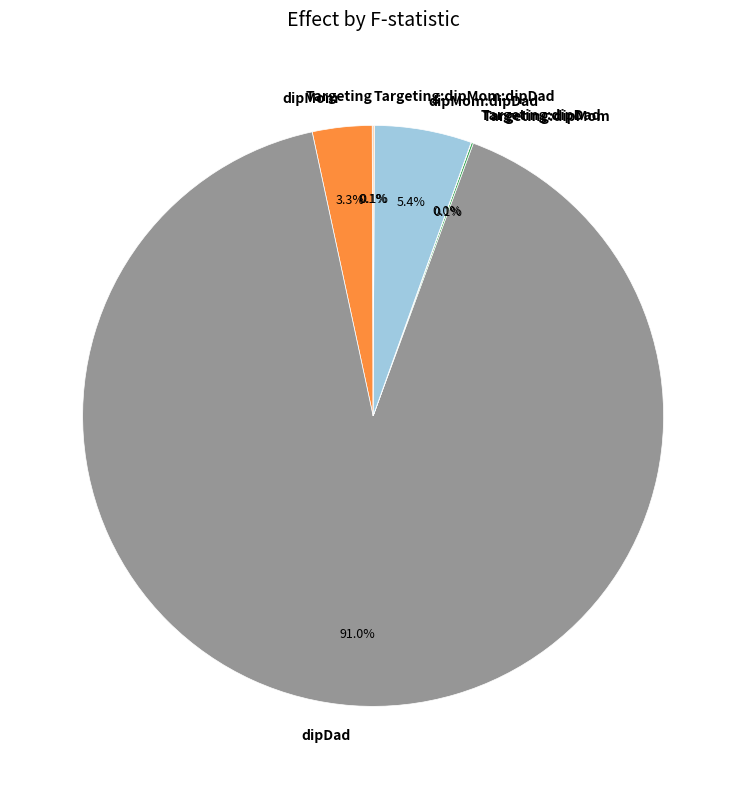

What is the majority slice?

dipDad